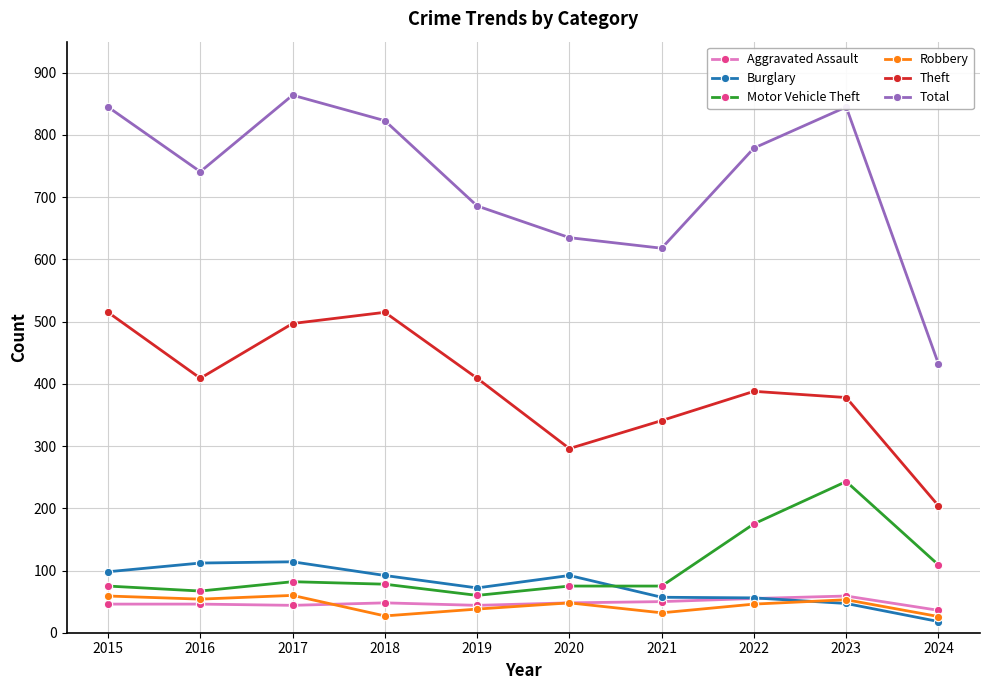

Read the Robbery value at 2023.

53